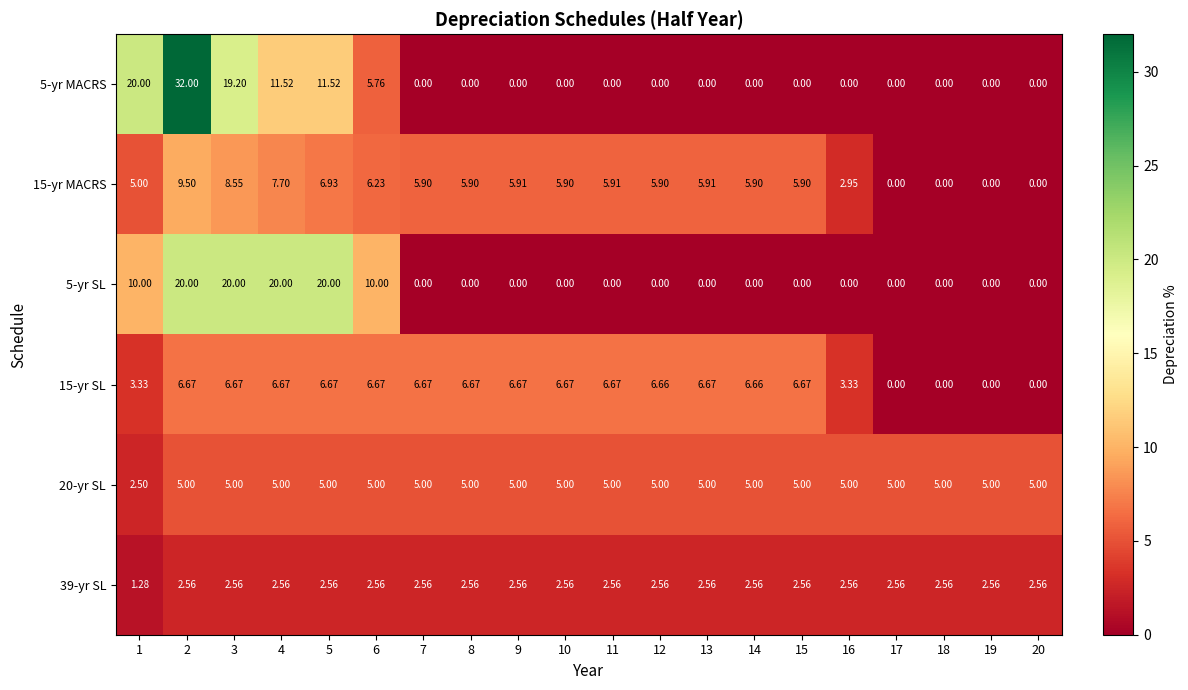

Is the value of 39-yr SL at 13 greater than the value of 15-yr SL at 10?

No